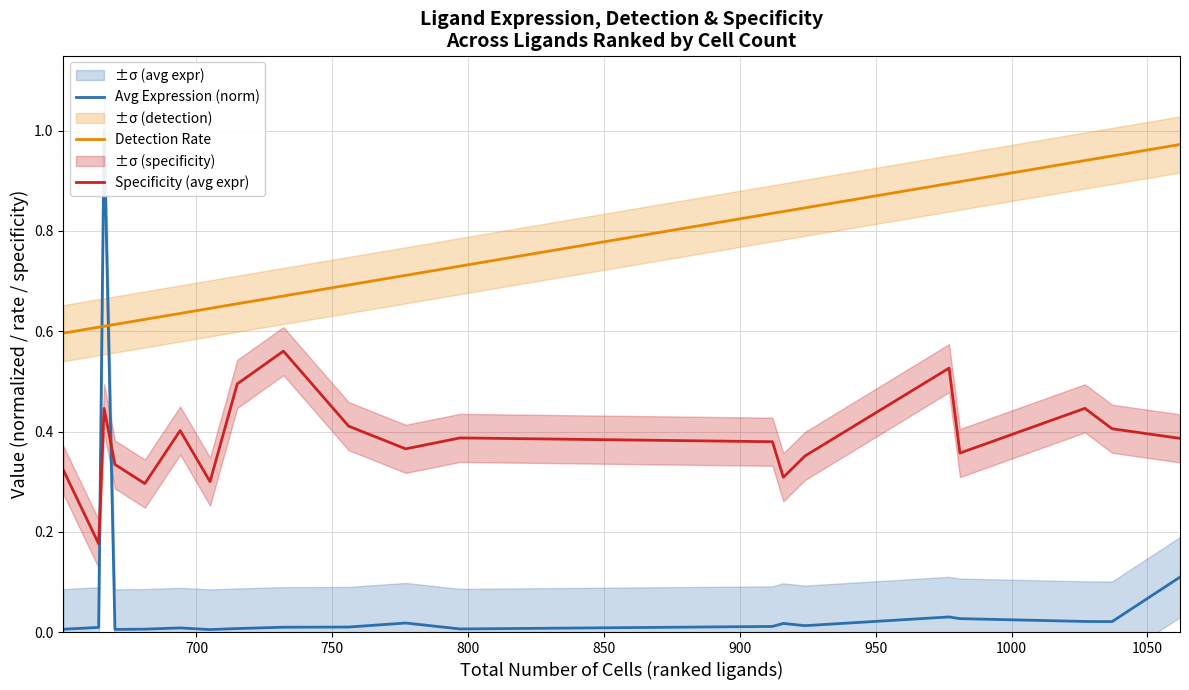

In Specificity (avg expr), how many points are higher than both neighbors (excluding endpoints)?

6